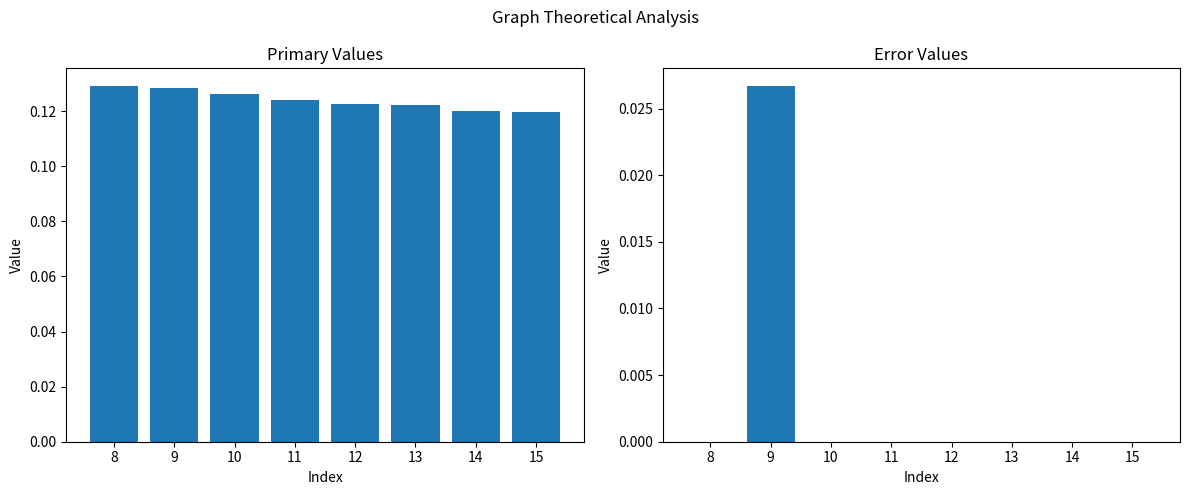

At which category is the sum across all series the highest?

9